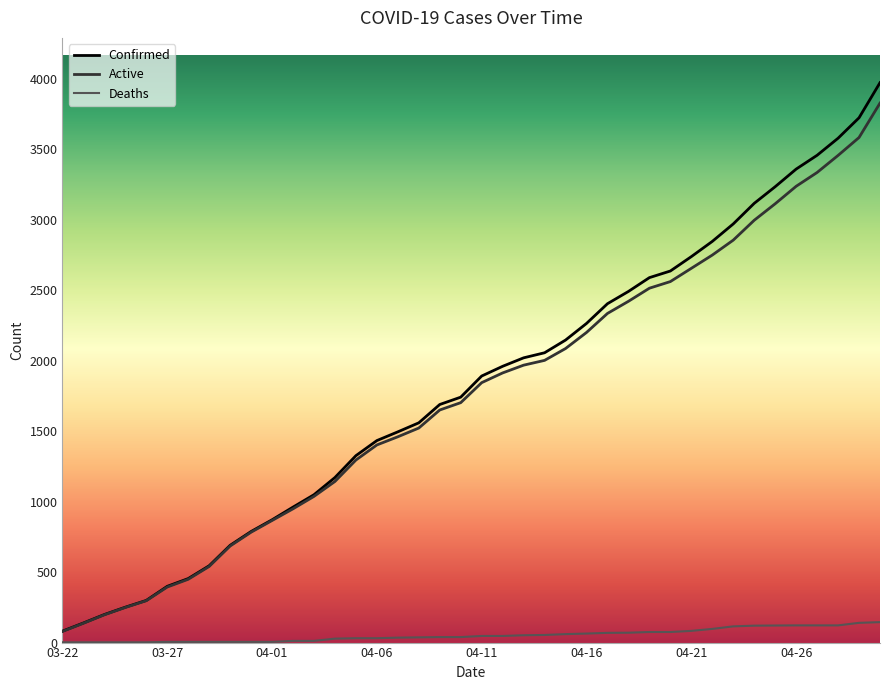

What is the minimum value shown in the chart?

2